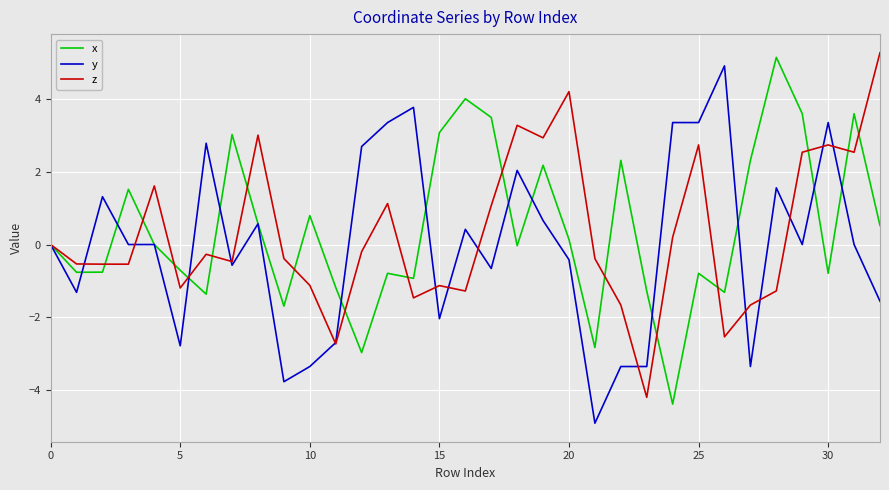

What is the greatest value displayed?

5.3